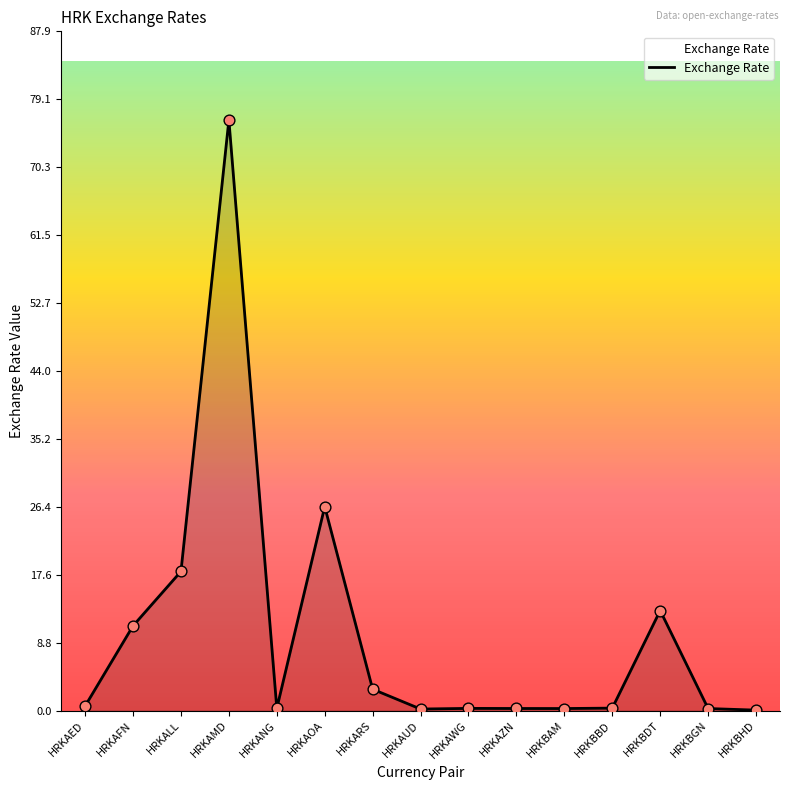

Approximately how many times larger is the value at HRKARS compared to HRKALL?

0.2